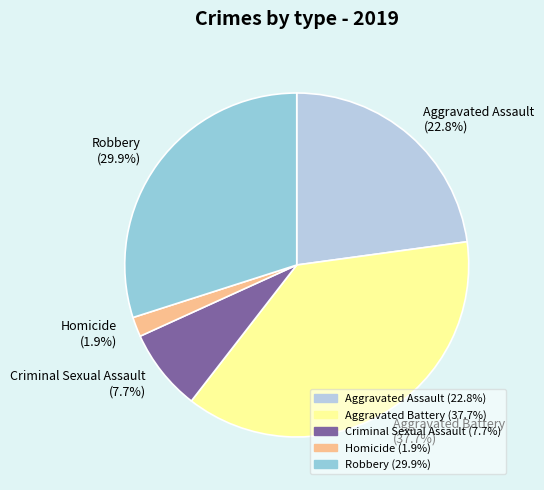

Do Criminal Sexual Assault and Aggravated Assault together represent more than half of the pie?

No